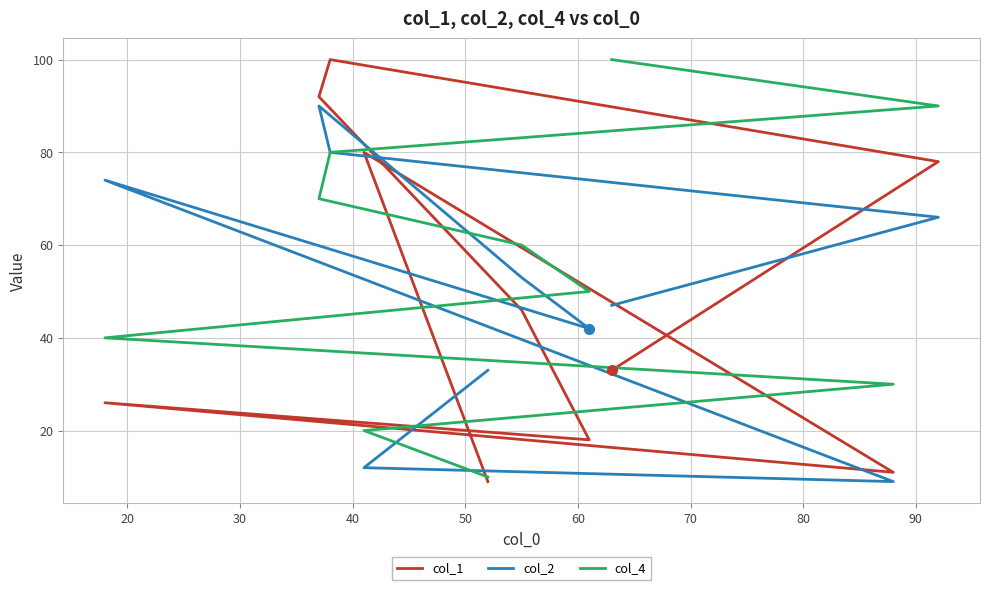

What is the total value across all series at 30?

260